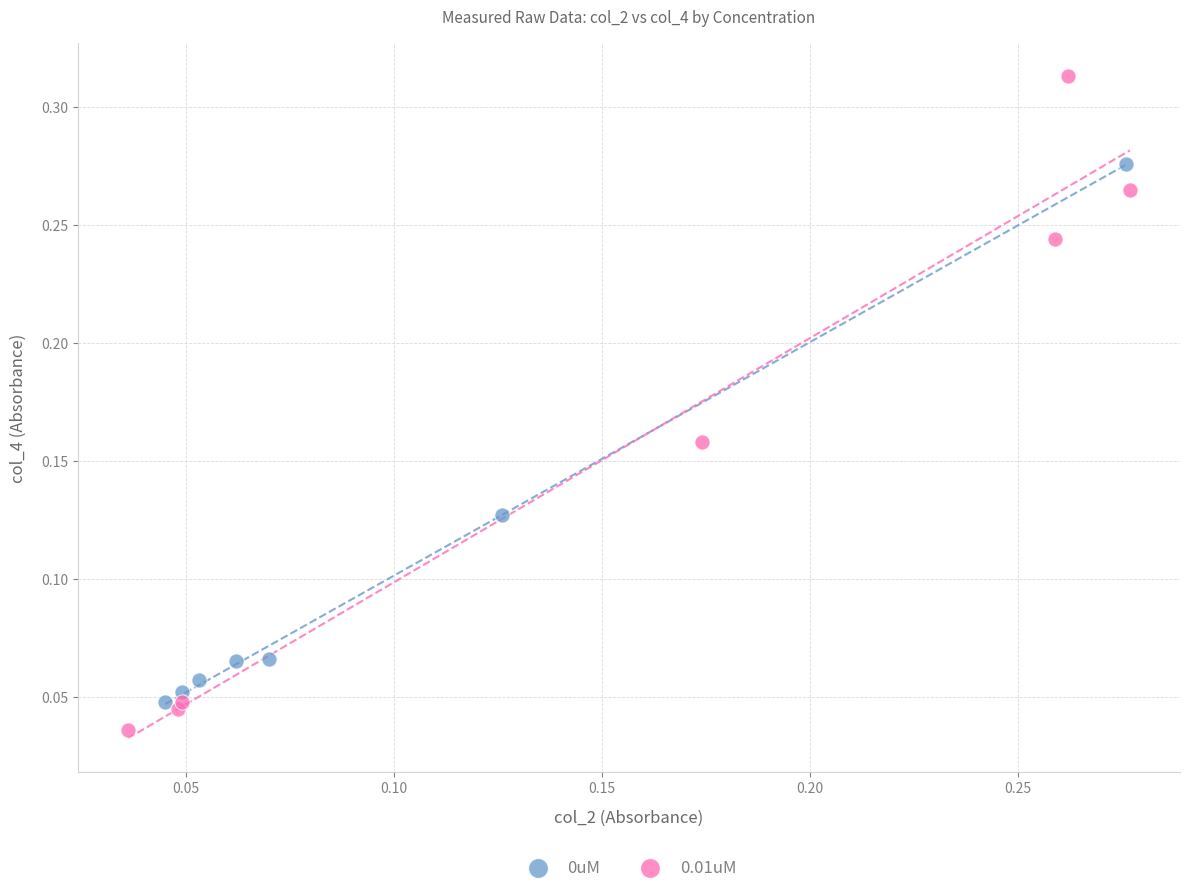

Which series has the widest spread of Y values?

0.01uM